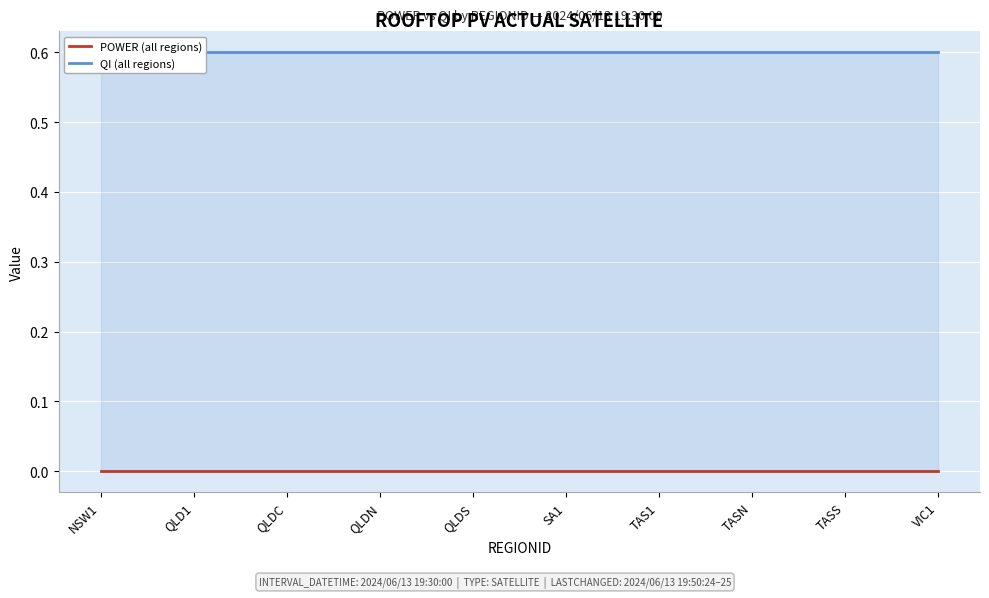

Which series has the largest total across all categories?

QI (all regions)